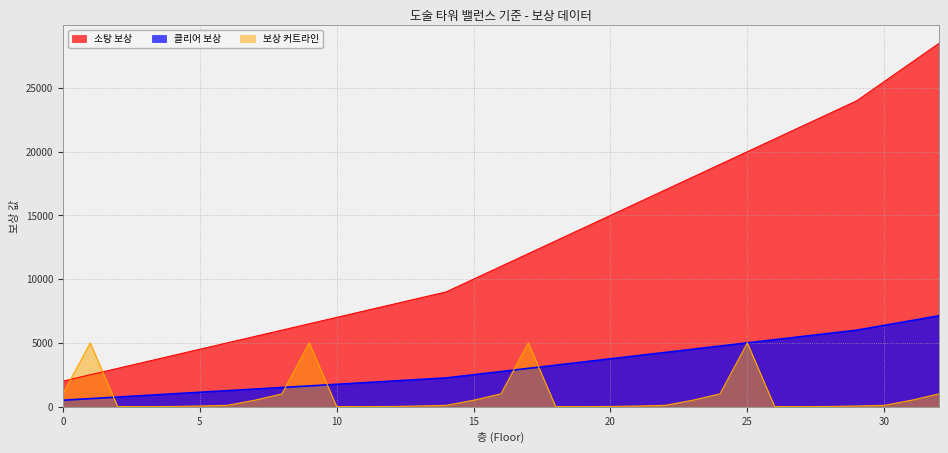

At which label does 클리어 보상 first exceed 11000?

17